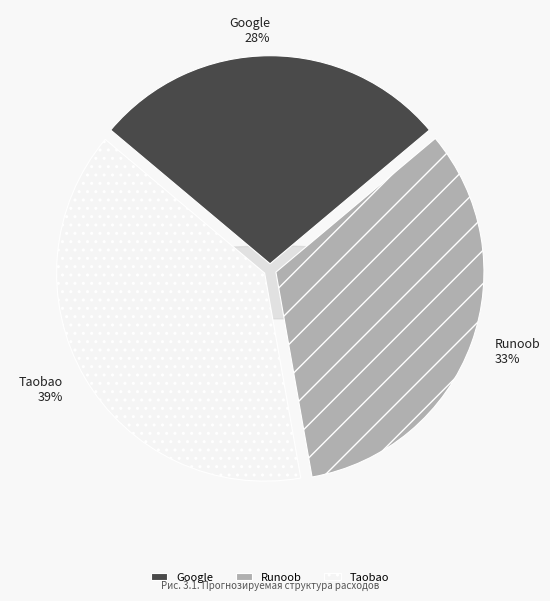

Combined, what portion of the pie is Taobao and Runoob?

72.2%